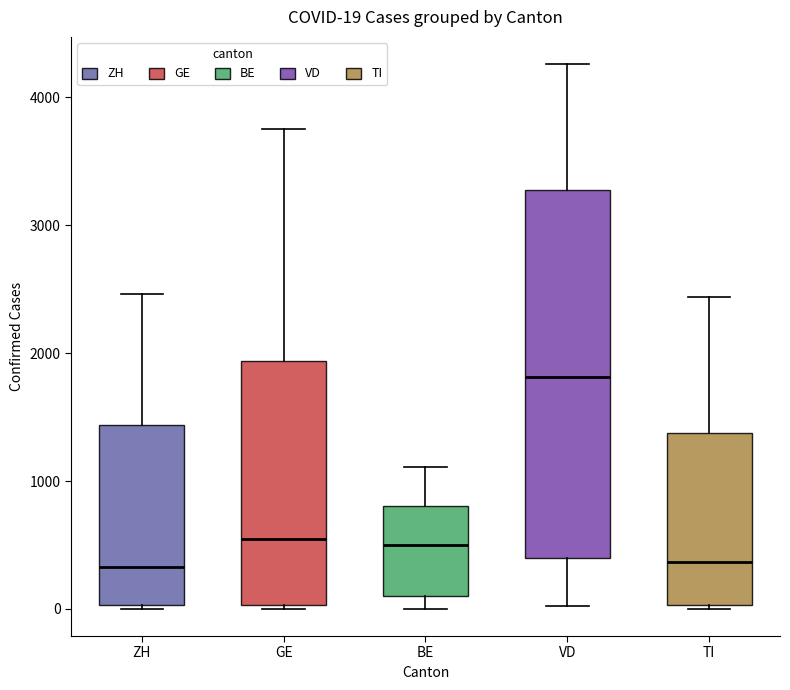

Which box's median line is the highest?

VD